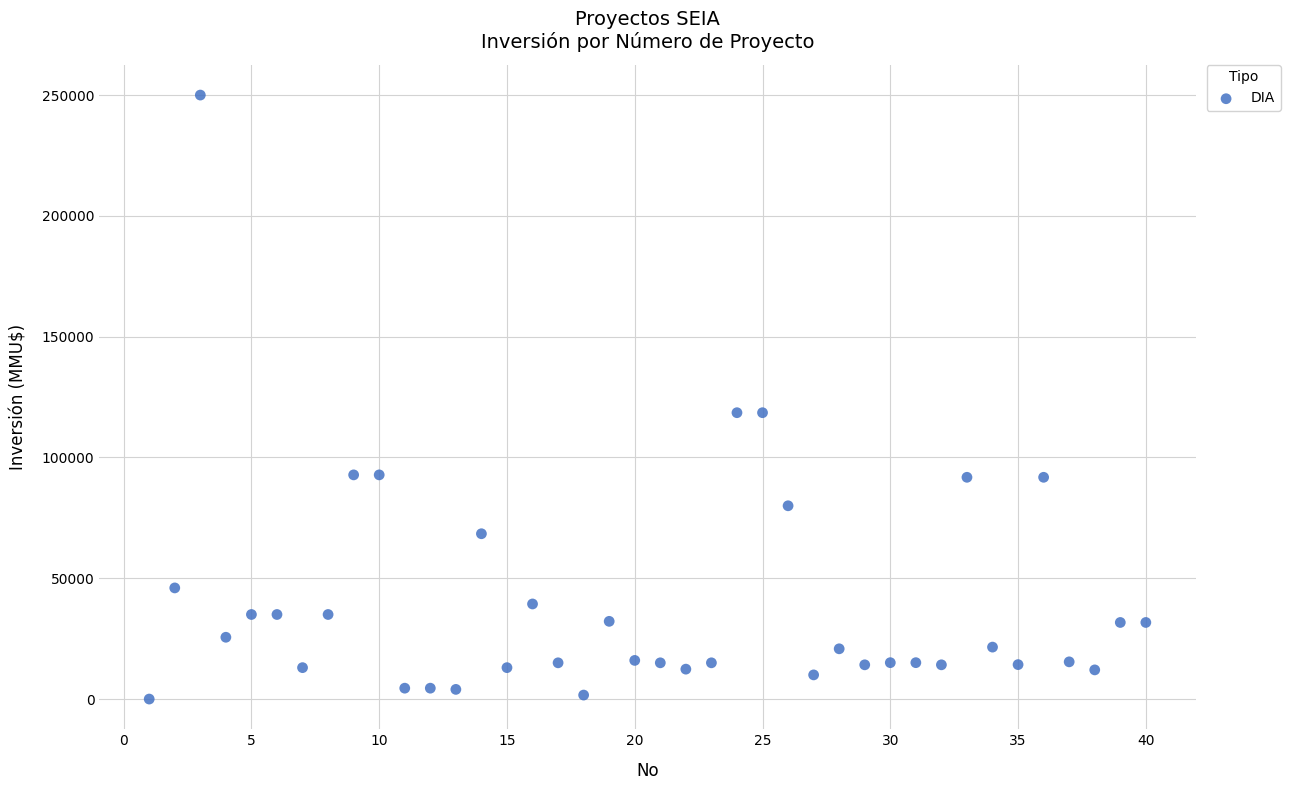

What is the range of Y values (max minus min)?

250000